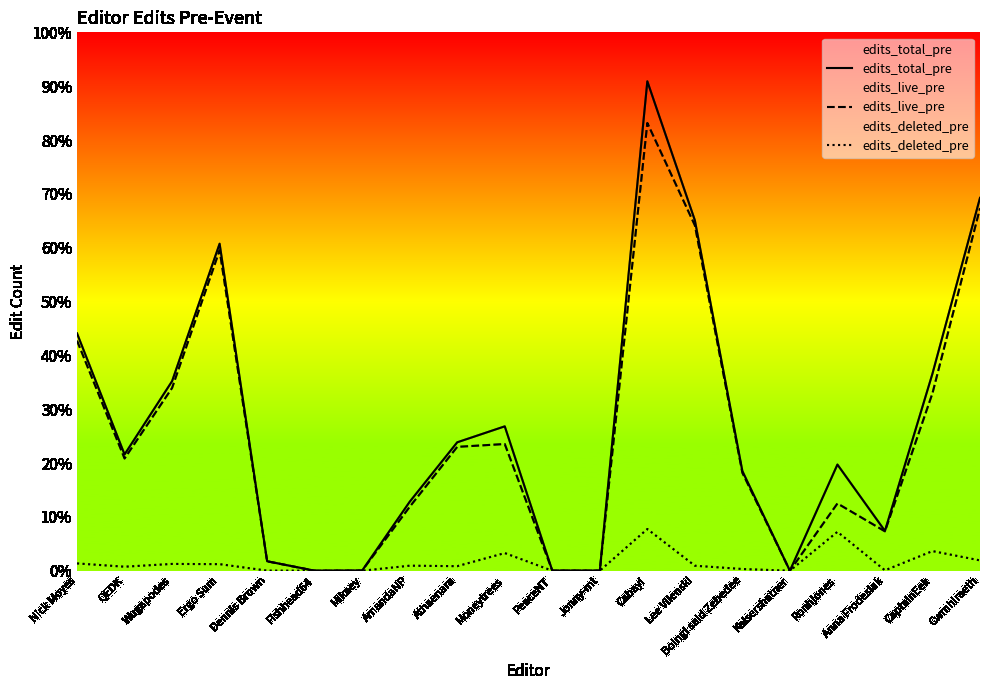

What is the label of the 6th point from the left?

Fishhead64